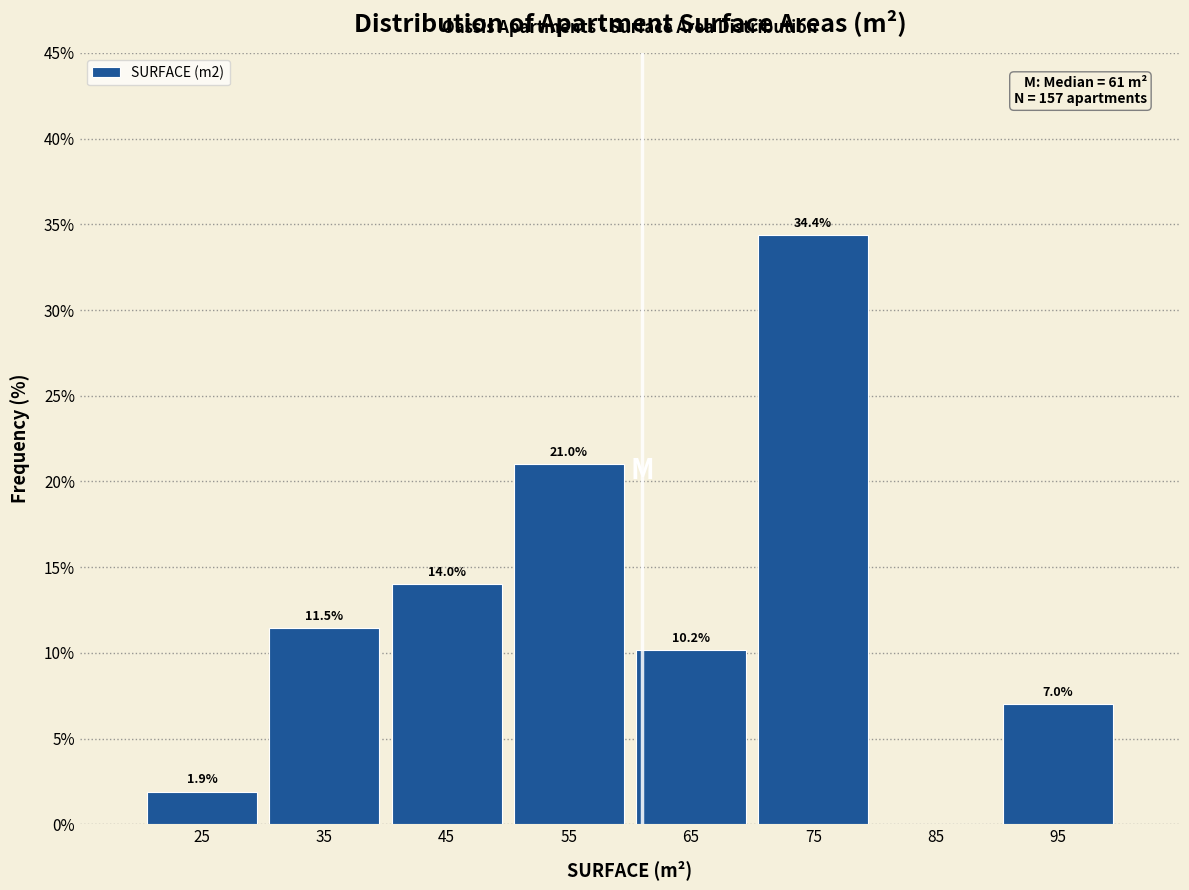

Which range on the x-axis has the tallest bar?

70 to 80